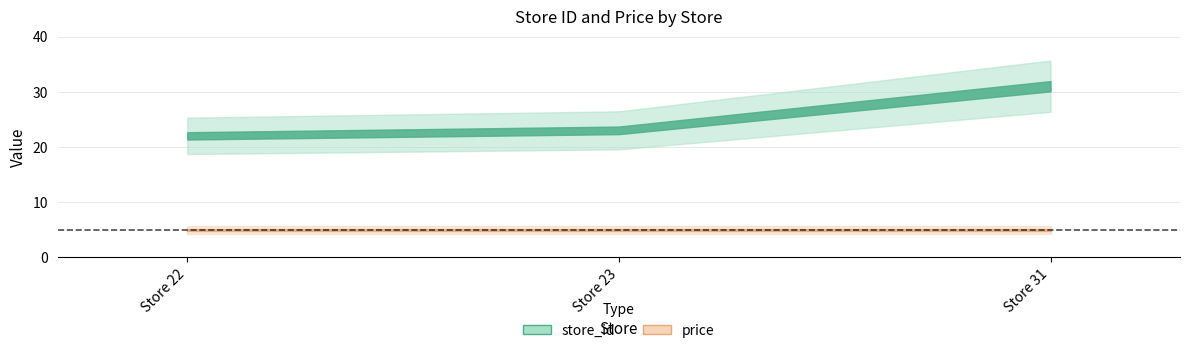

At which category is the sum across all series the highest?

Store 31